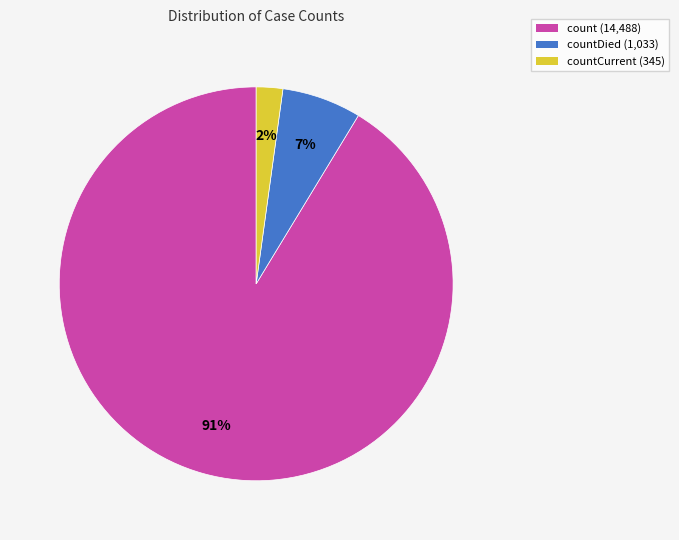

Is there any slice that represents more than half of the pie?

Yes